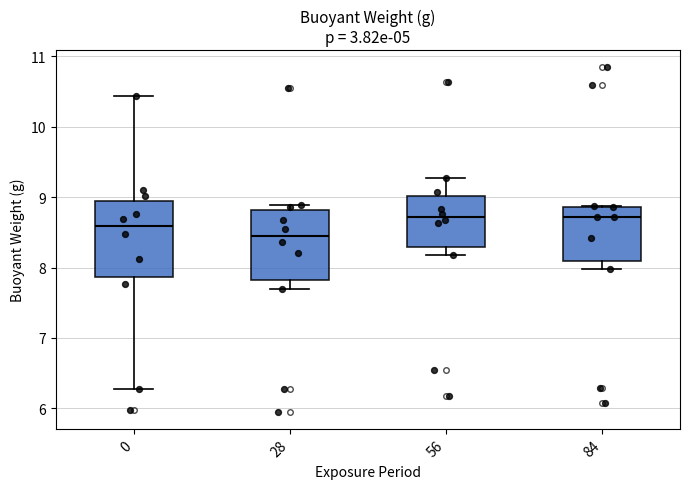

Where is the upper edge of the box at x = 28 on the y-axis? The values are not printed on the chart, so give them approximately, as read against the axis.

8.8